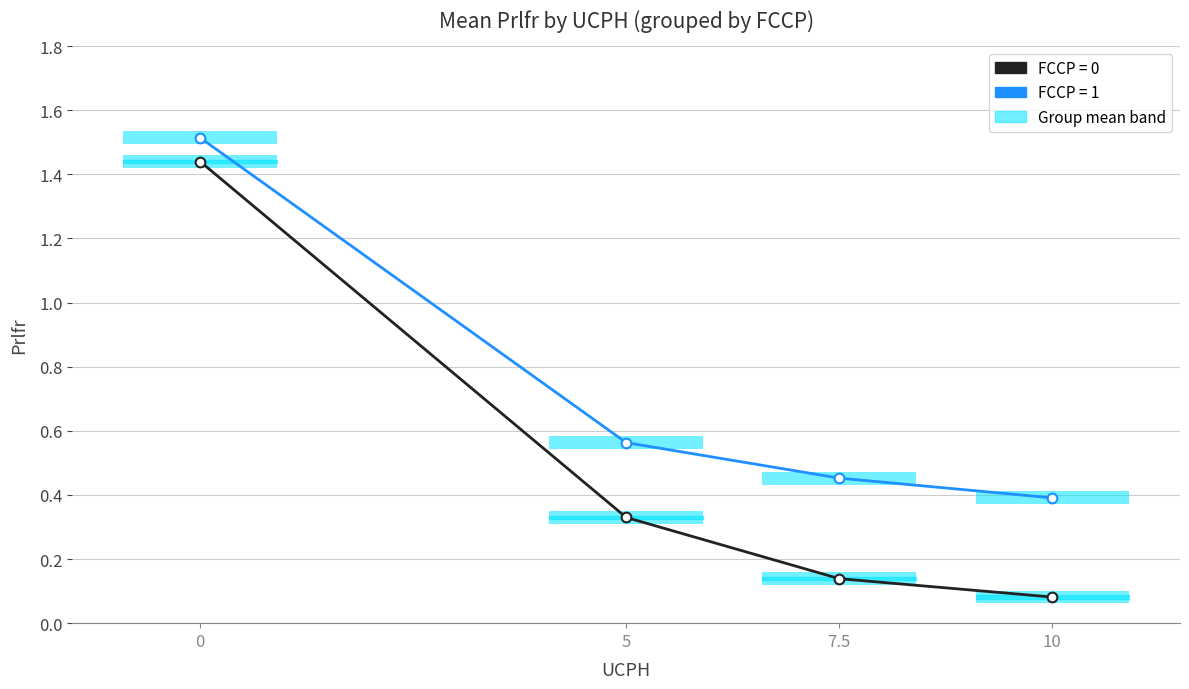

What is the difference between the second highest and second lowest values in the FCCP=1 Prlfr (mean) series?

0.1